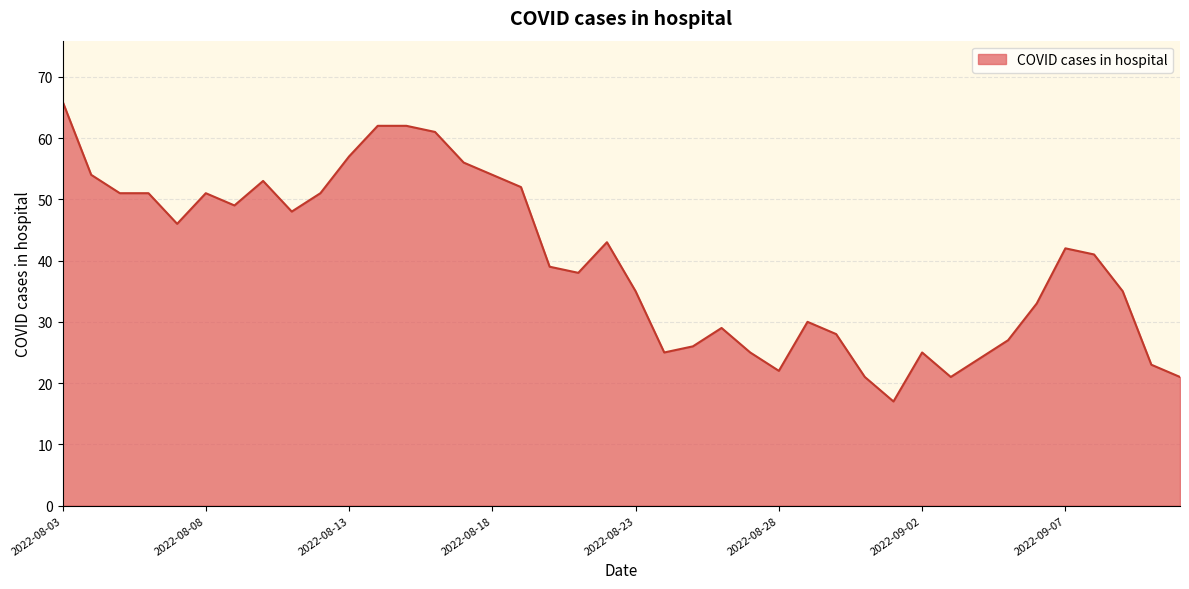

What is the difference between the maximum and minimum values?

49